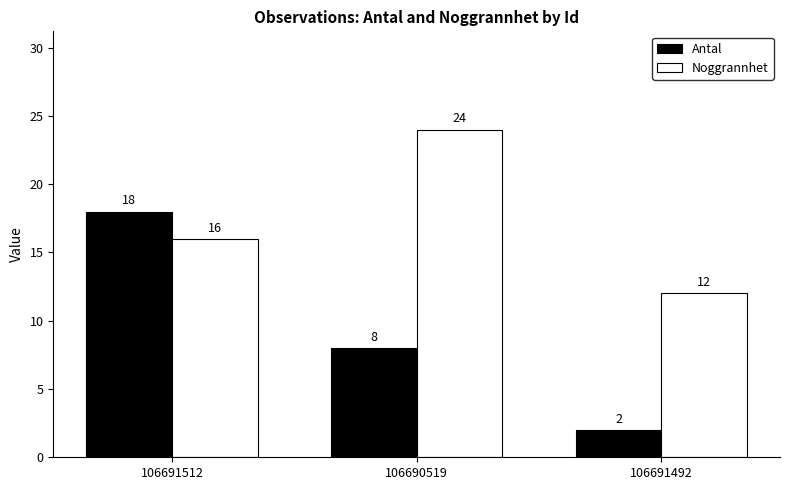

How many categories are shown in the chart?

3